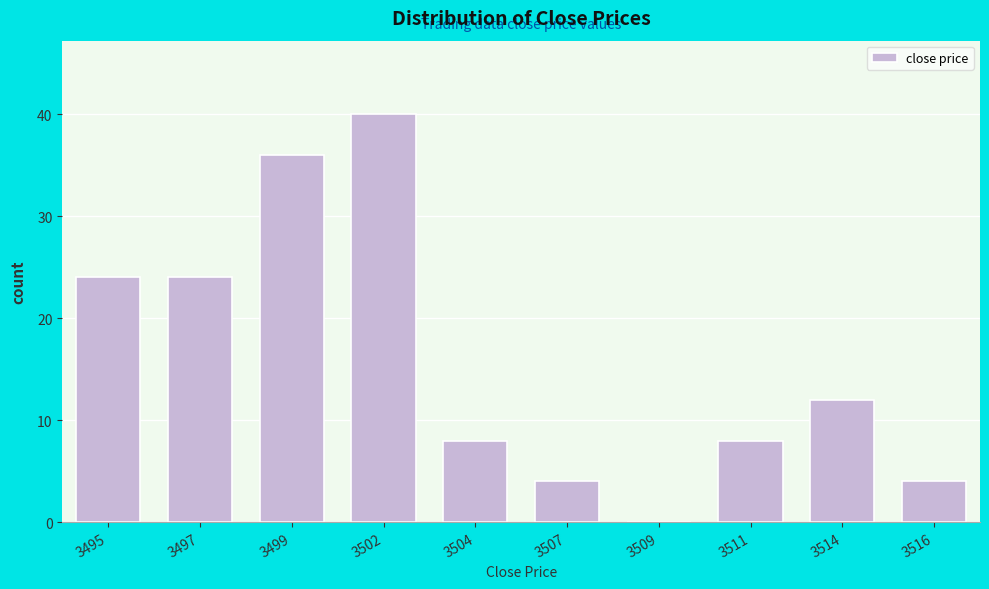

Reading left to right, list all the values displayed in this chart.

3495=24	3497=24	3499=36	3502=40	3504=8	3507=4	3509=0	3511=8	3514=12	3516=4